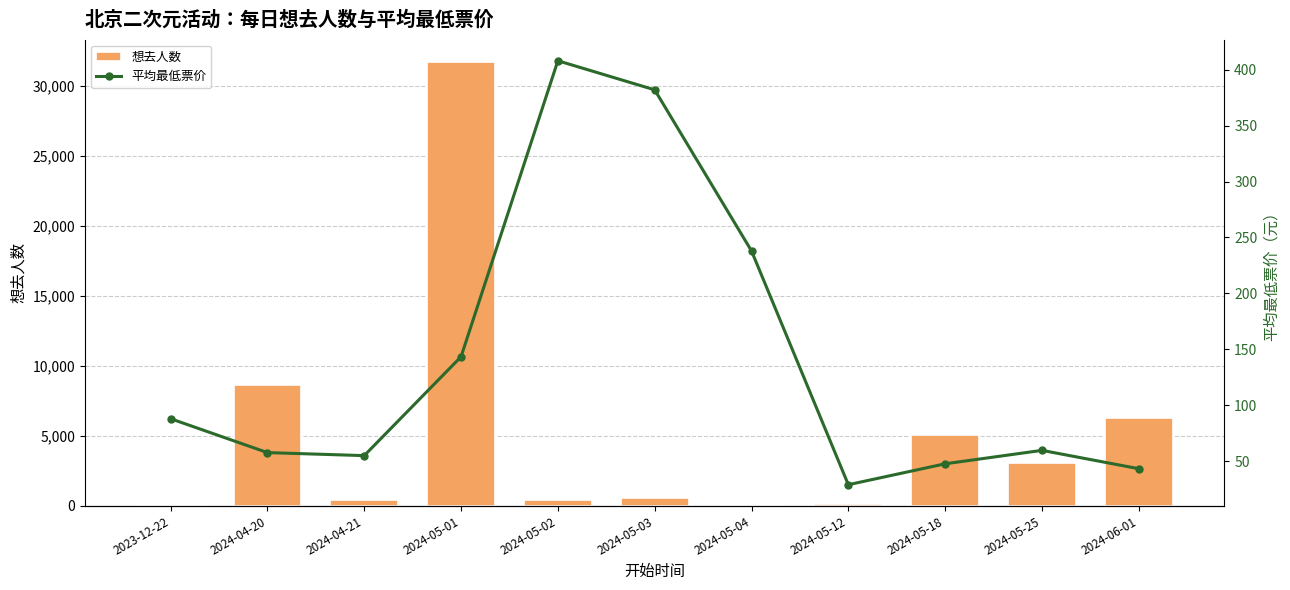

Is the value of 想去人数 at 2024-05-18 greater than the value of 平均最低票价 at 2024-05-25?

Yes